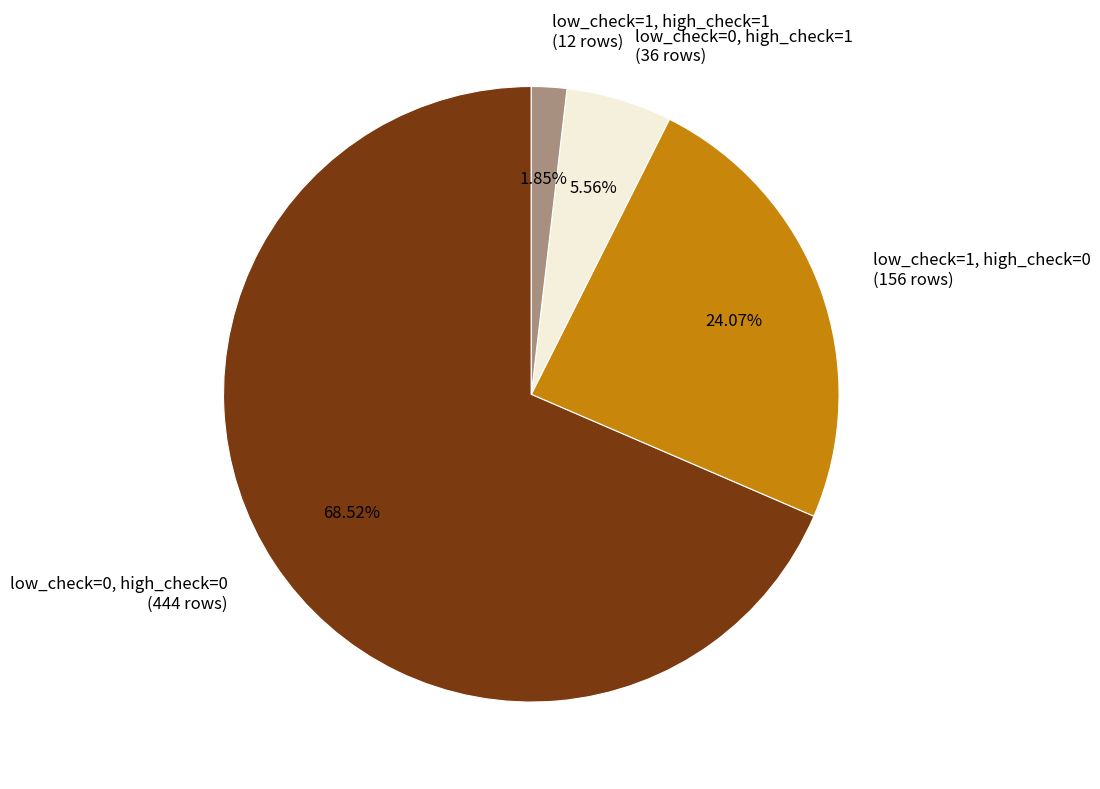

To the nearest percent, what is the combined percentage of low_check=1, high_check=1 and low_check=0, high_check=0?

70%